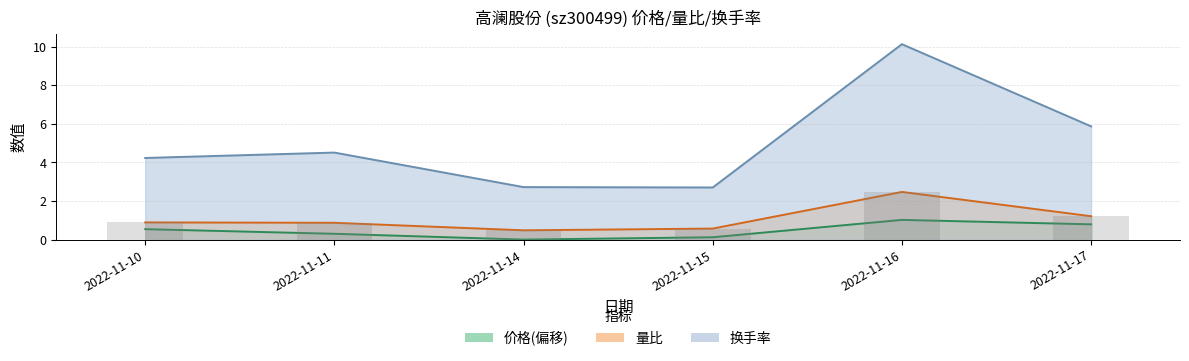

True or false: 价格 has a value of 0.1 at 2022-11-11.

False